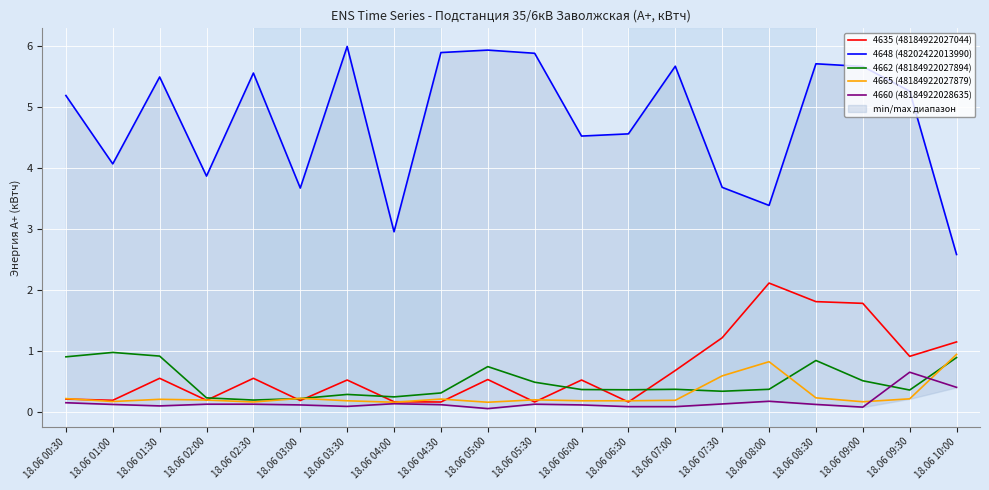

Which has a higher value, 18.06 09:30 or 18.06 04:30?

18.06 09:30